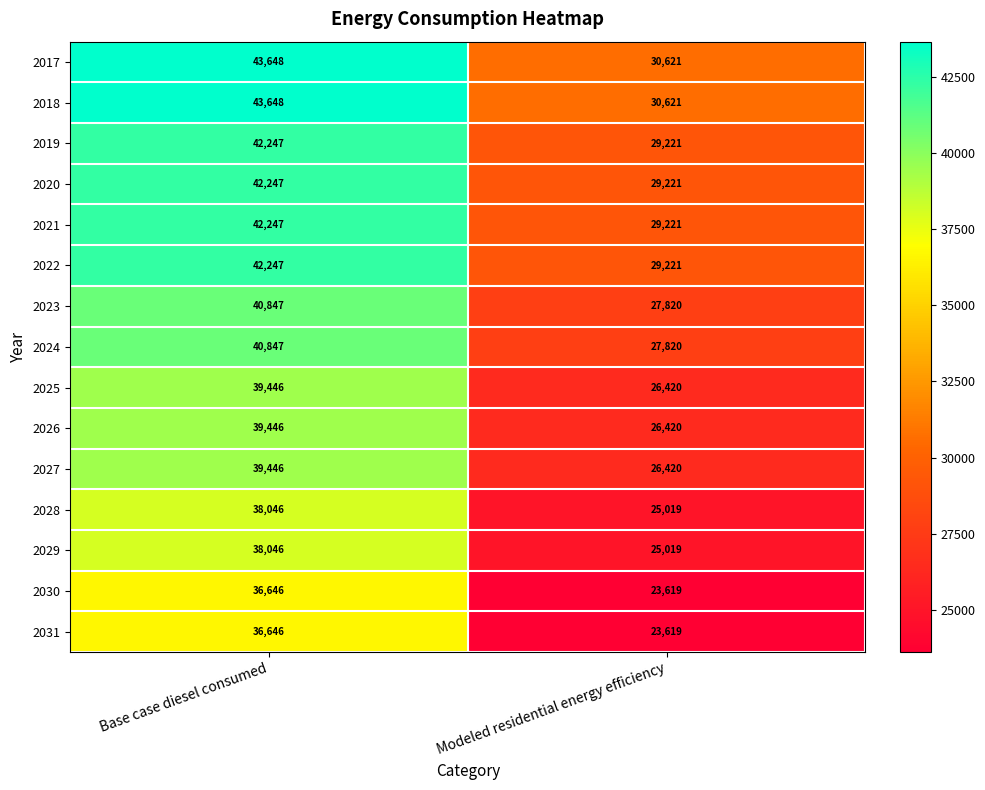

List the labels in order of 2018 value, largest first.

Base case diesel consumed, Modeled residential energy efficiency